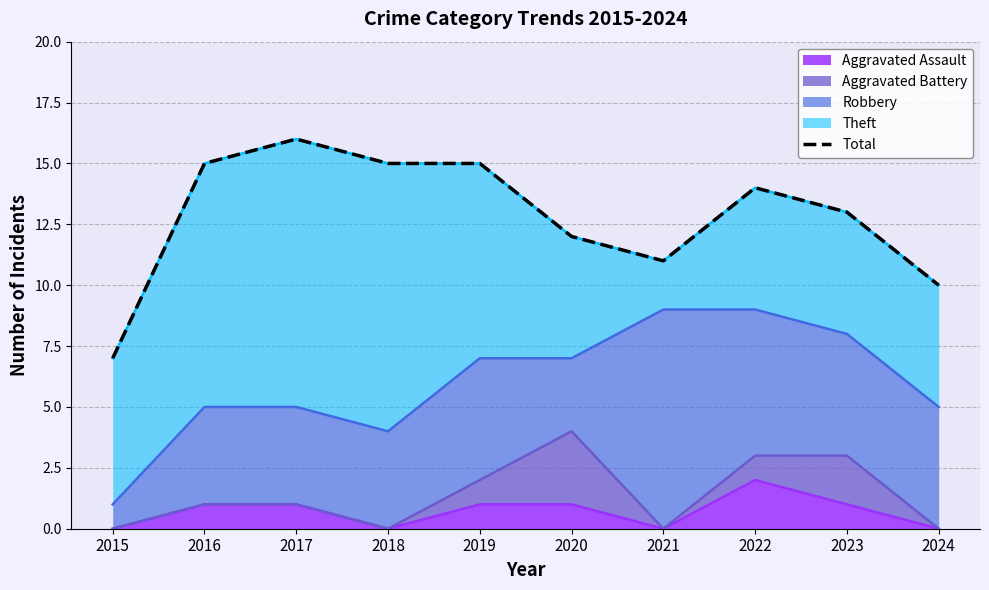

What is the difference between the maximum and minimum values?

9